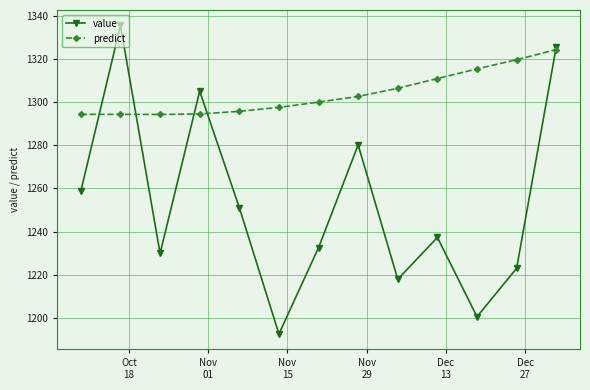

True or false: value has more than 2 points higher than both neighbors.

True